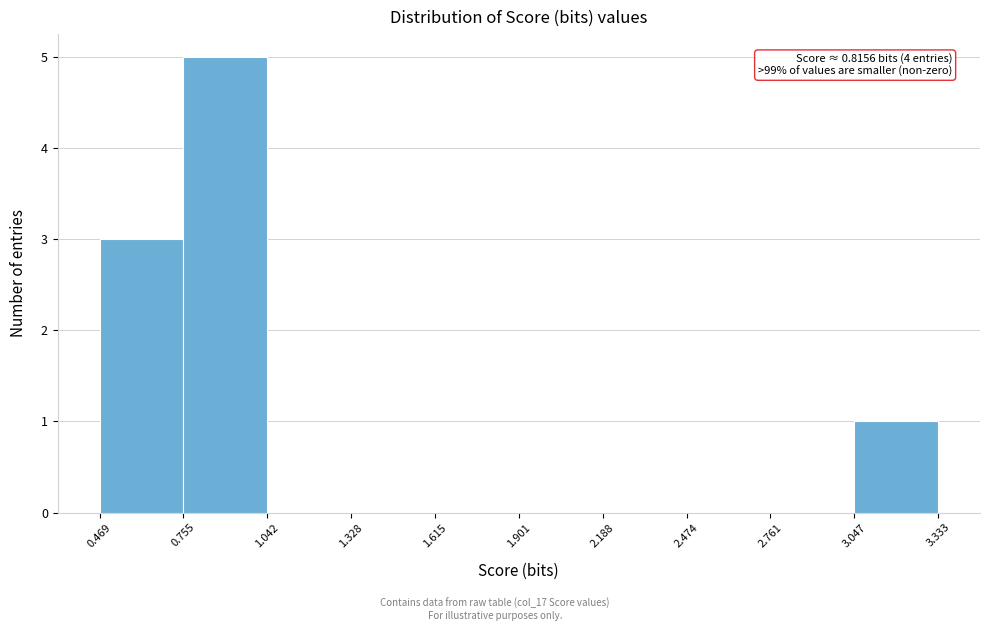

Over which range of the x-axis is the bar tallest?

0.755 to 1.042